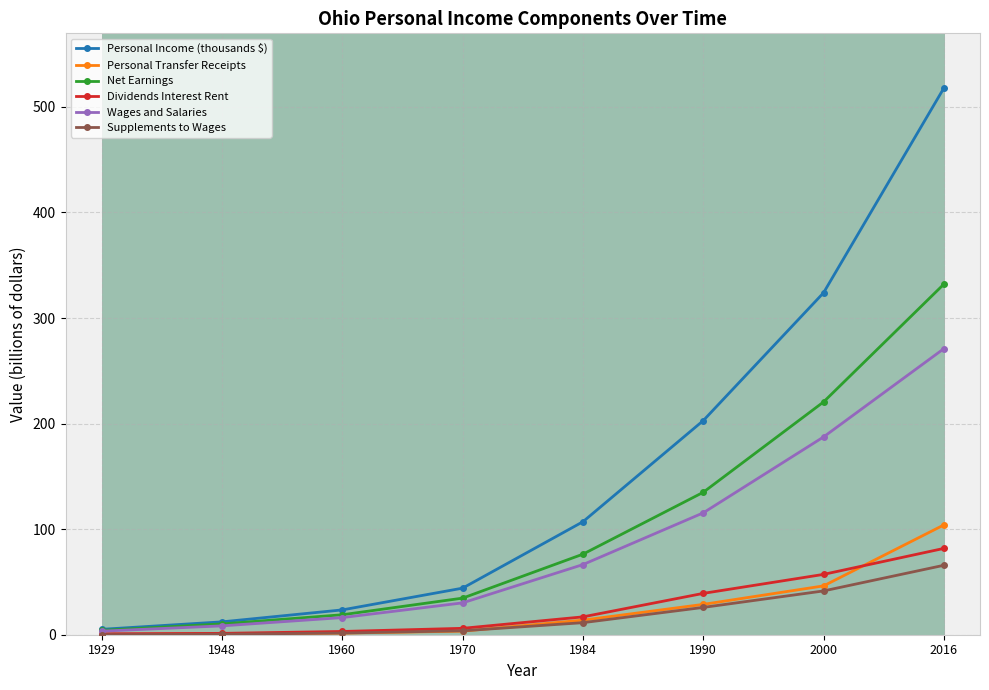

Is it true that Dividends Interest Rent equals 57.2 at 2000?

True